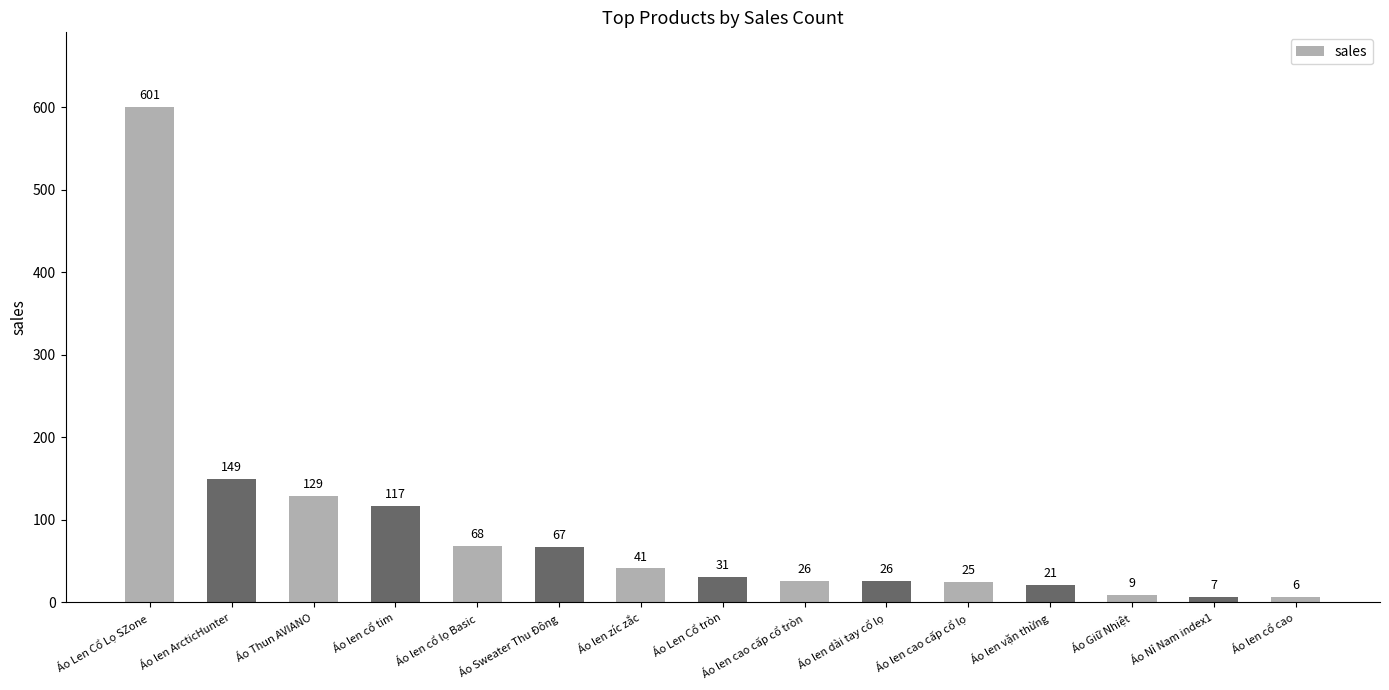

At which label does the data first exceed 31?

Áo Len Cổ Lọ SZone